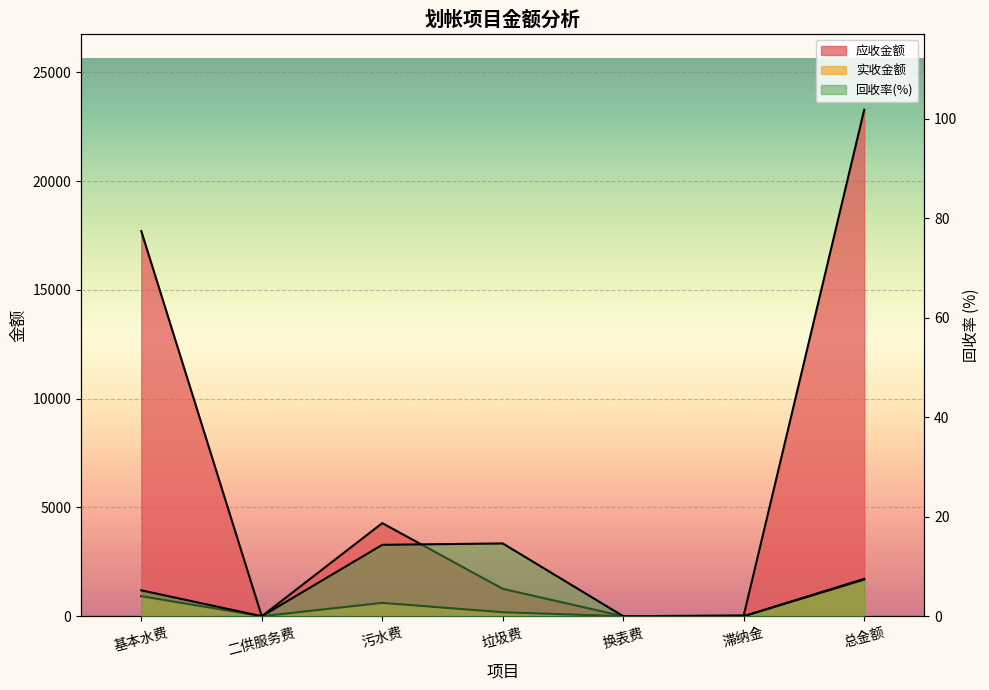

Rank the series at 换表费 from highest to lowest value.

实收金额, 应收金额, 回收率